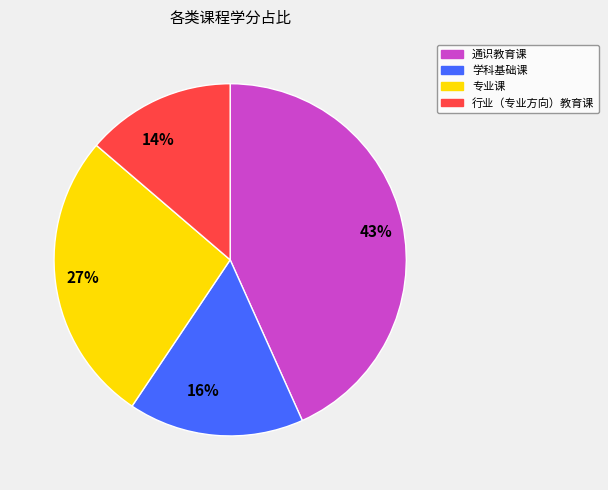

Is the sum of 14% and 16% greater than half?

No